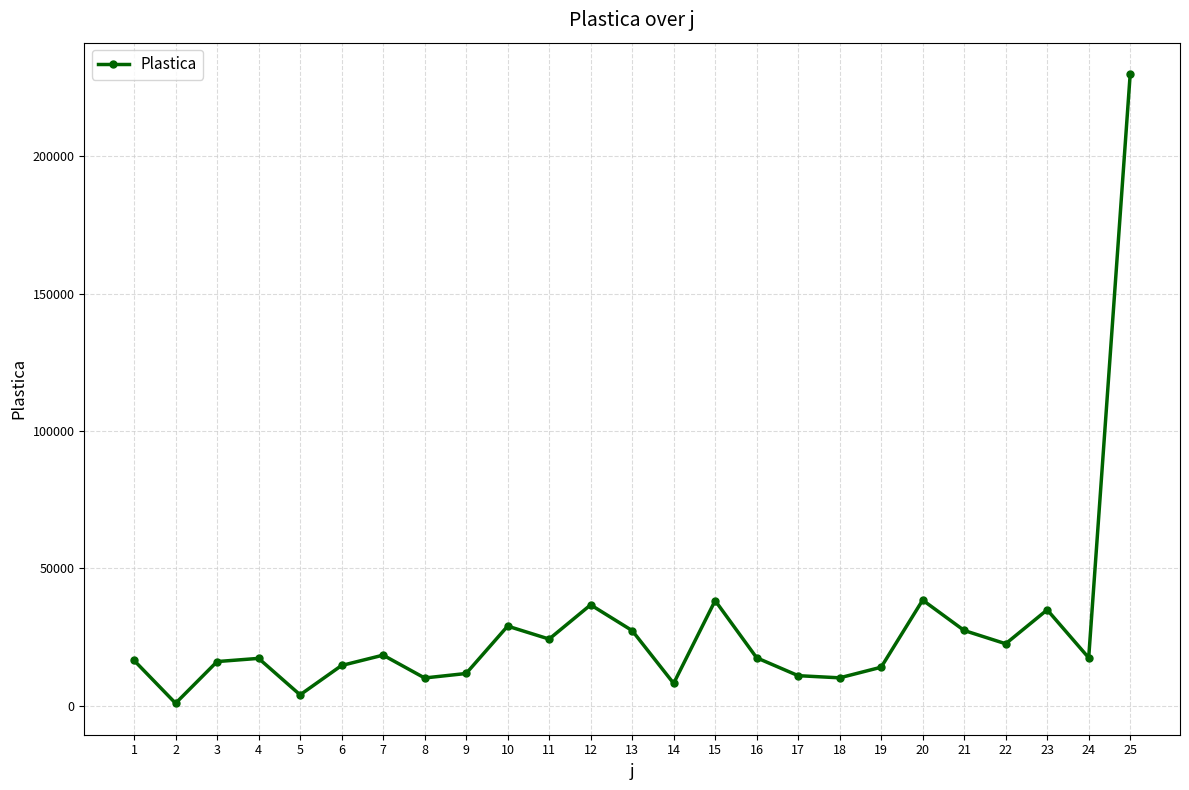

Which category has the highest value across all series?

25